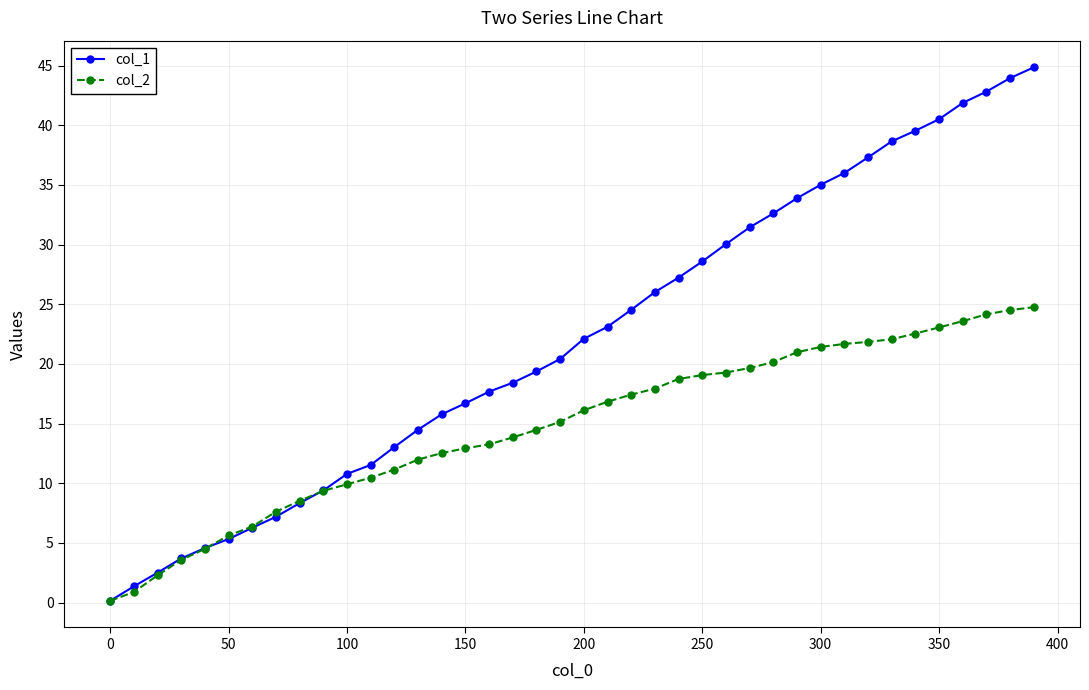

Which series has the largest total across all categories?

col_1